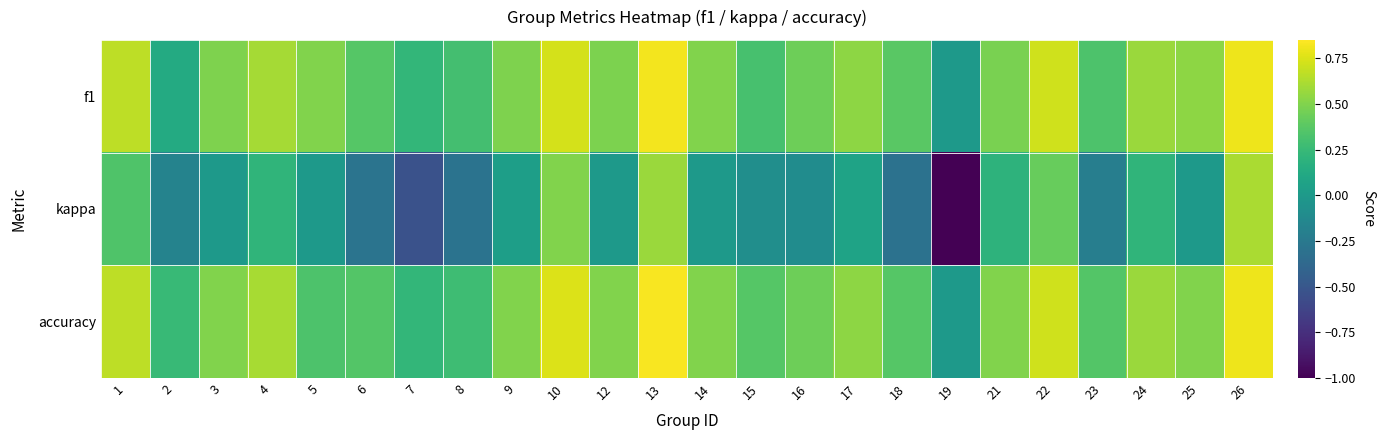

Reading right to left, what are all the values shown in this chart?

f1: 26=0.8	25=0.5	24=0.6	23=0.3	22=0.7	21=0.5	19=0.0	18=0.4	17=0.5	16=0.4	15=0.3	14=0.5	13=0.8	12=0.5	10=0.7	9=0.5	8=0.3	7=0.2	6=0.4	5=0.5	4=0.6	3=0.5	2=0.1	1=0.7
kappa: 26=0.6	25=0.0	24=0.2	23=-0.2	22=0.4	21=0.2	19=-1.0	18=-0.3	17=0.1	16=-0.1	15=-0.1	14=0.0	13=0.6	12=0.0	10=0.5	9=0.0	8=-0.3	7=-0.5	6=-0.3	5=0.0	4=0.2	3=0.0	2=-0.2	1=0.3
accuracy: 26=0.8	25=0.5	24=0.6	23=0.4	22=0.7	21=0.5	19=0.0	18=0.4	17=0.5	16=0.4	15=0.4	14=0.5	13=0.8	12=0.5	10=0.8	9=0.5	8=0.3	7=0.2	6=0.4	5=0.3	4=0.6	3=0.5	2=0.2	1=0.7